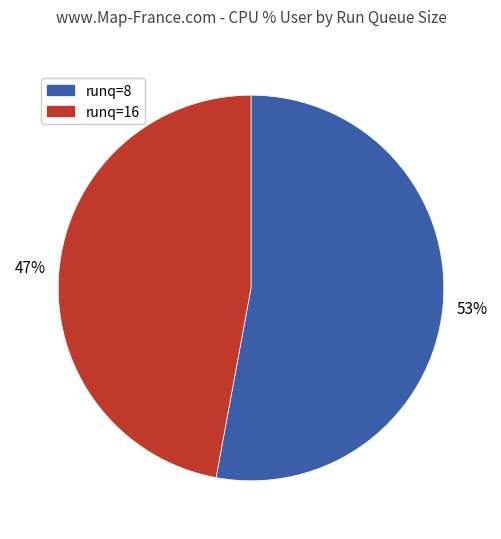

Which slice is the smallest?

runq=16